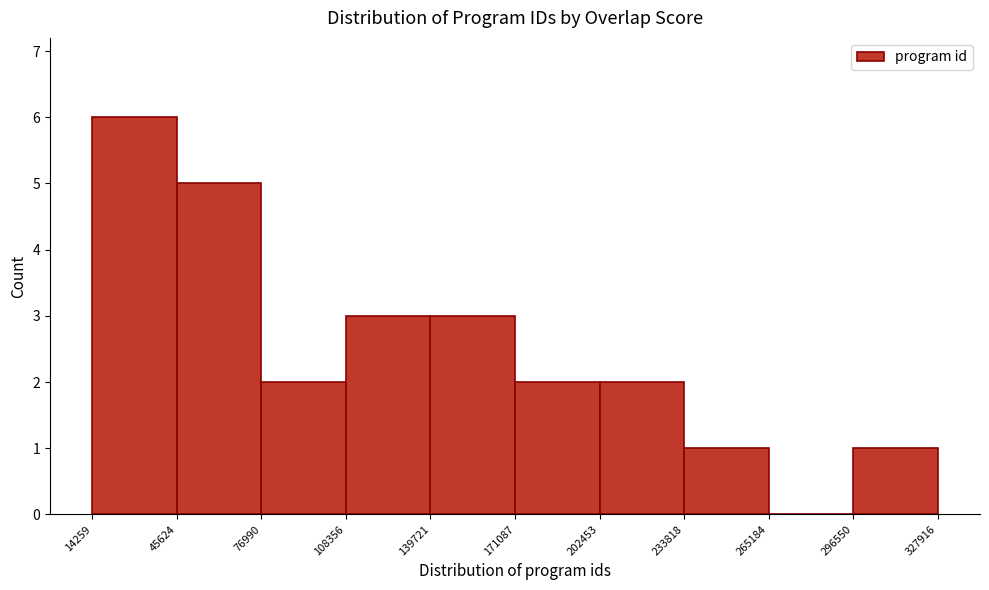

How tall is the bar that spans 202453 to 233818 on the x-axis? The values are not printed on the chart, so give them approximately, as read against the axis.

2